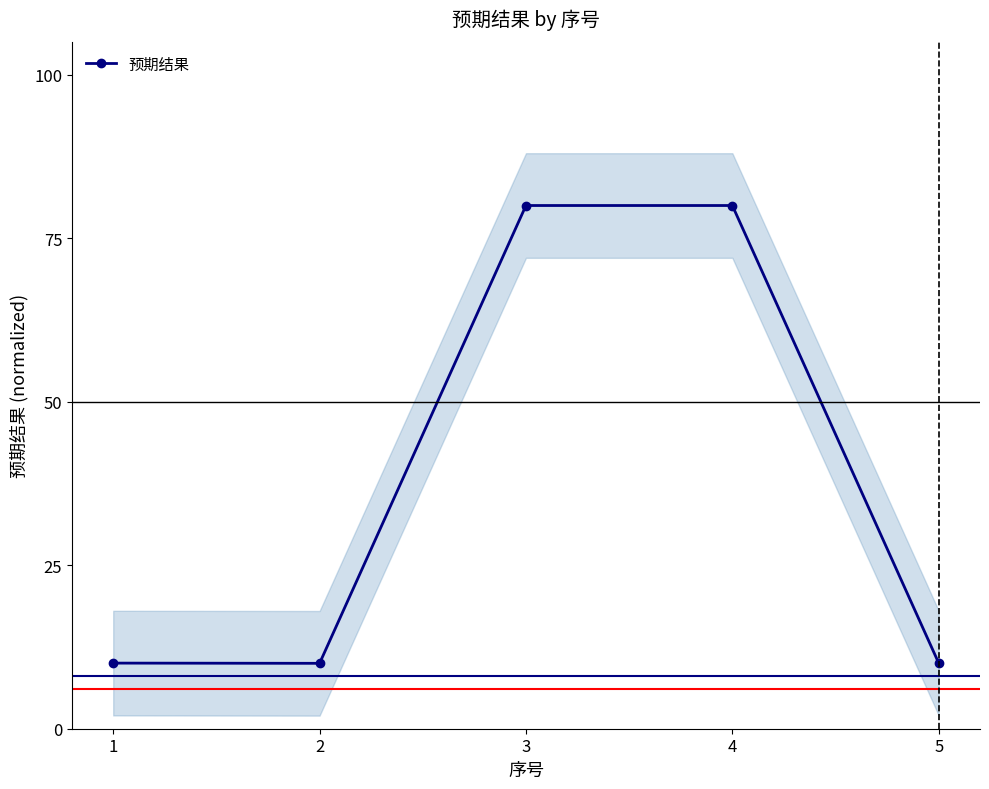

Rank the categories by value from highest to lowest.

4, 3, 1, 5, 2